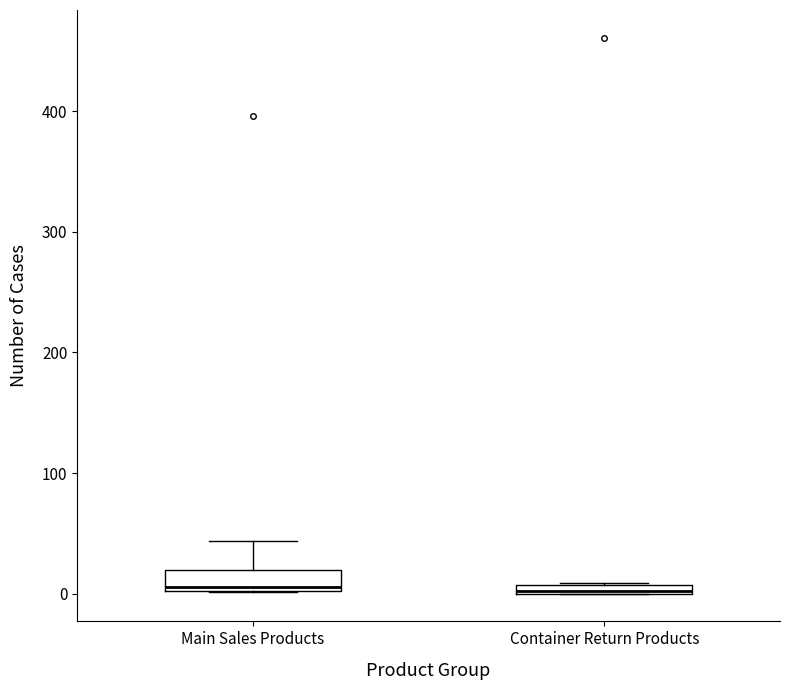

Which box is the tallest, from its lower edge to its upper edge?

Main Sales Products